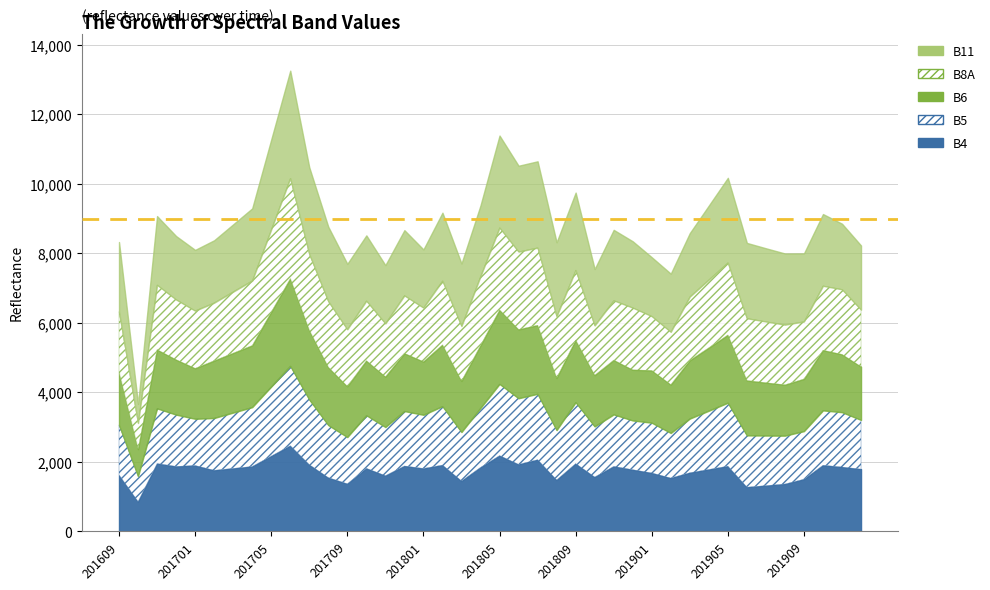

How many categories are shown in the chart?

40